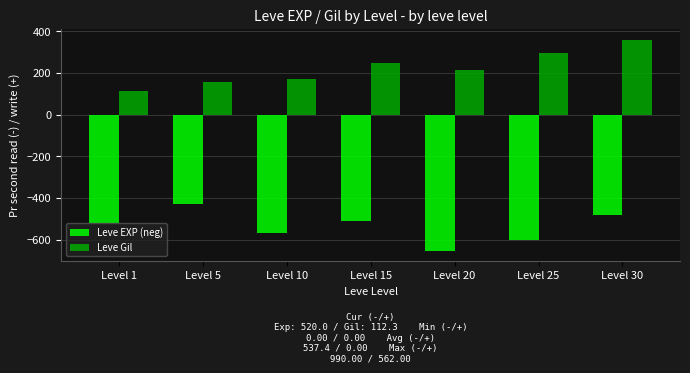

What is the sum of the Leve EXP (neg) values at Level 30 and Level 10?

-1046.7